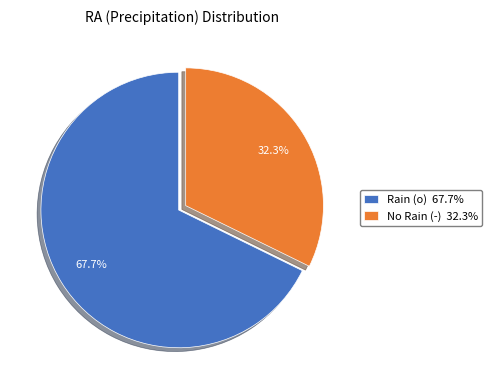

Is the sum of No Rain (-) 32.3% and Rain (o) 67.7% greater than half?

Yes